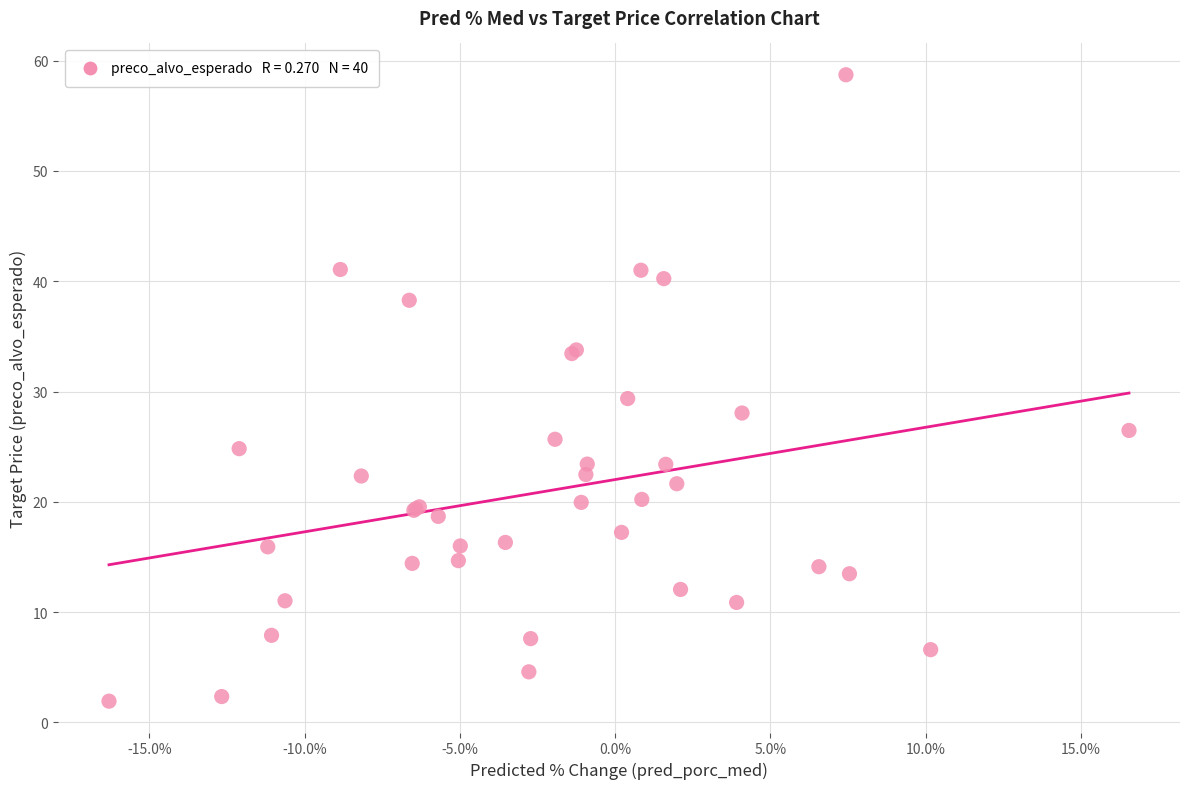

What Y value in the scatter plot is closest to 30?

29.4